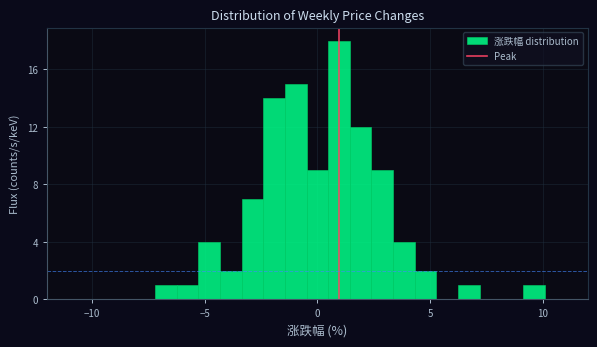

Read against the x-axis, roughly where is the centre of the tallest bar?

1.0